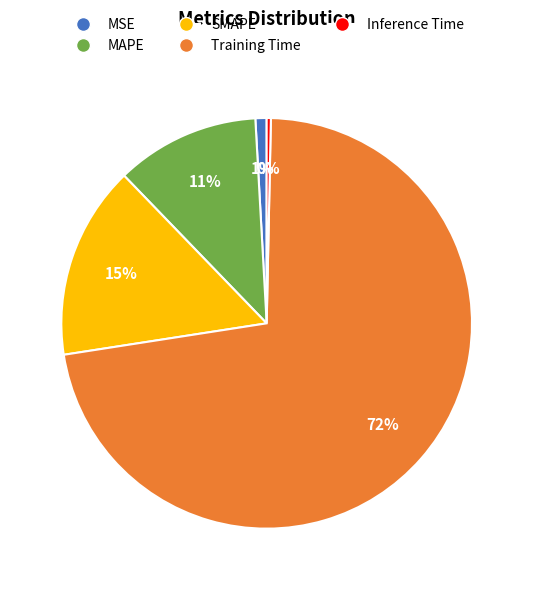

The Inference Time slice represents 0% of the pie. True or false?

True